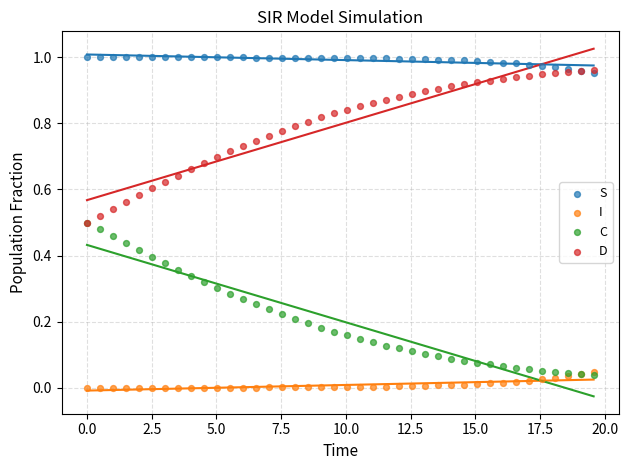

Which series reaches the minimum Y coordinate?

I